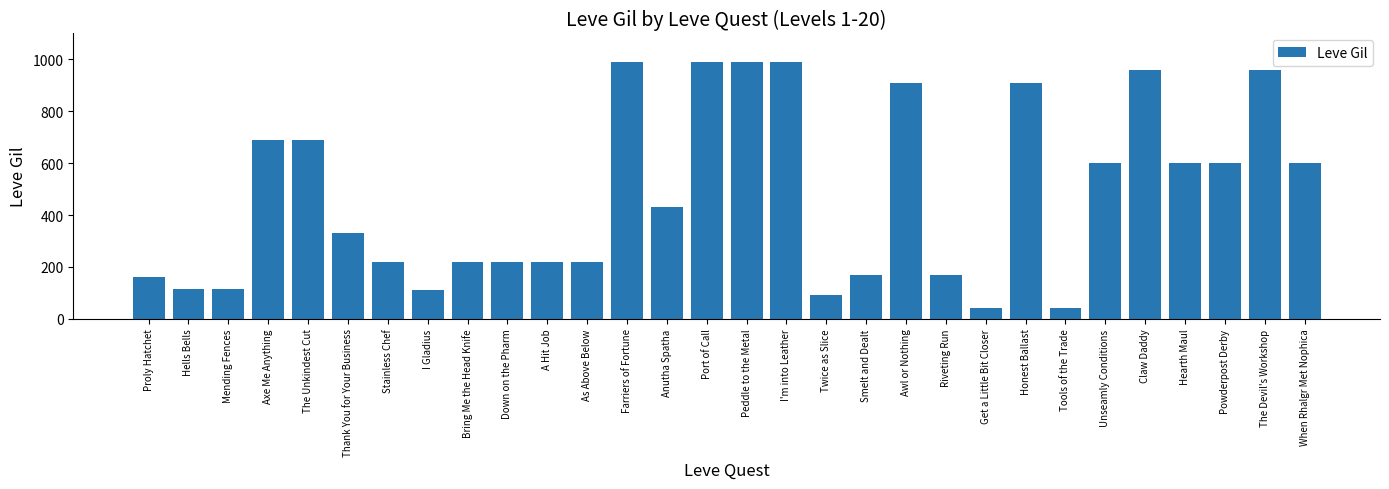

What is the label of the 3rd bar from the right?

Powderpost Derby